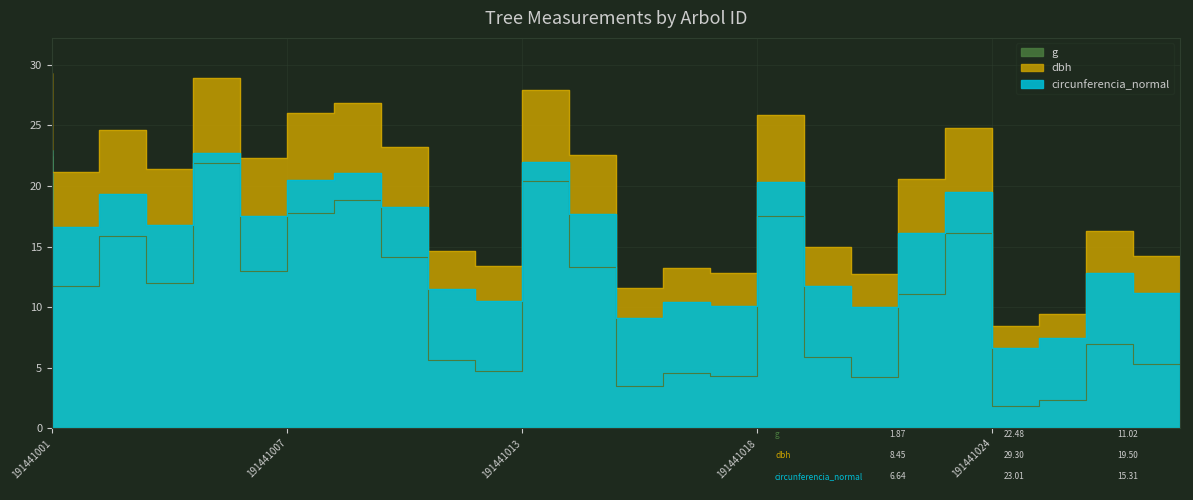

True or false: dbh has more than 2 points higher than both neighbors.

True